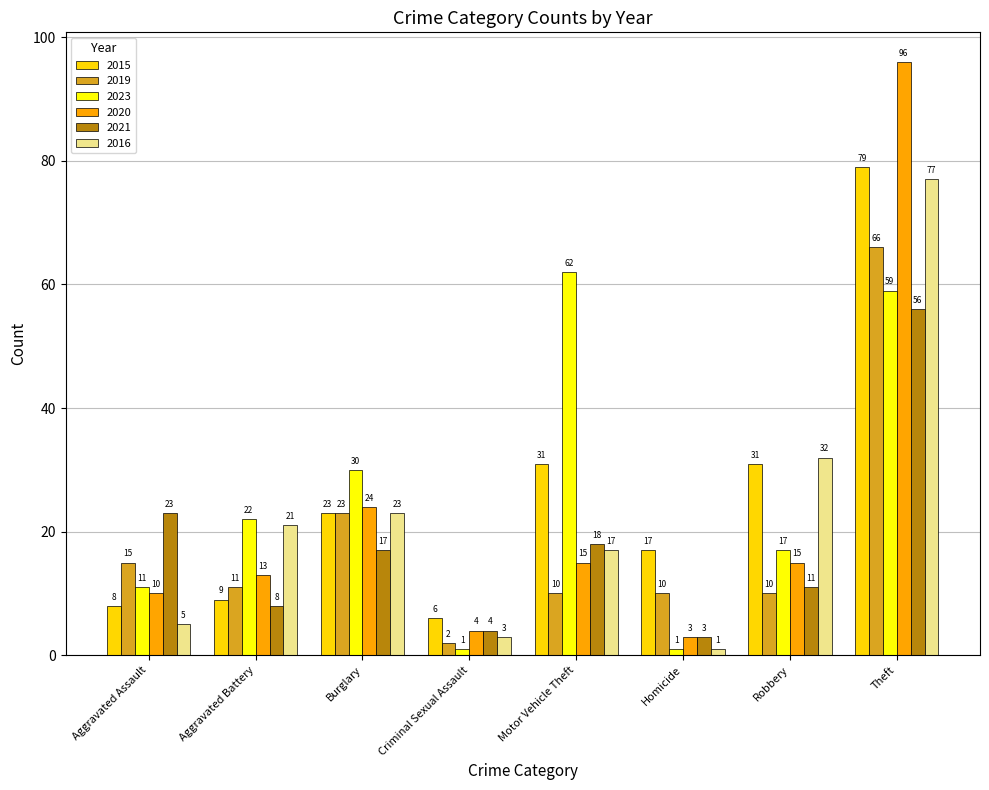

Which series has the largest total across all categories?

2015